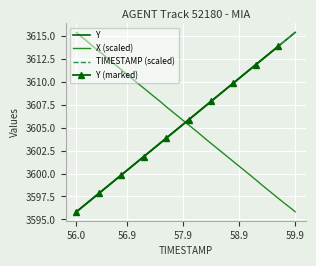

Rank the series at 58.6 from lowest to highest value.

Y, TIMESTAMP, X